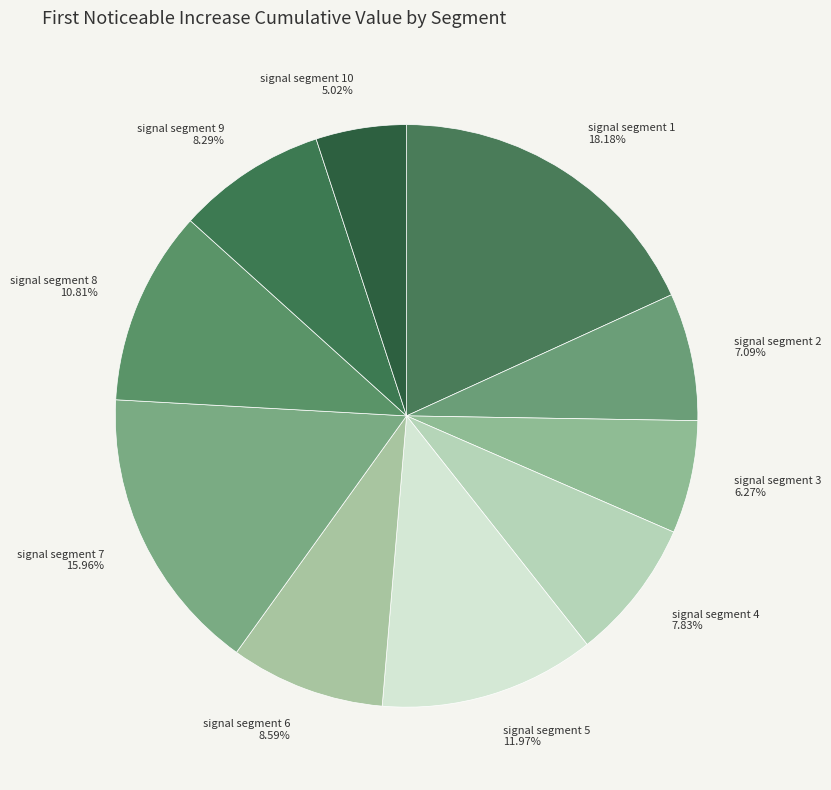

The signal segment 10 slice represents 5% of the pie. True or false?

True